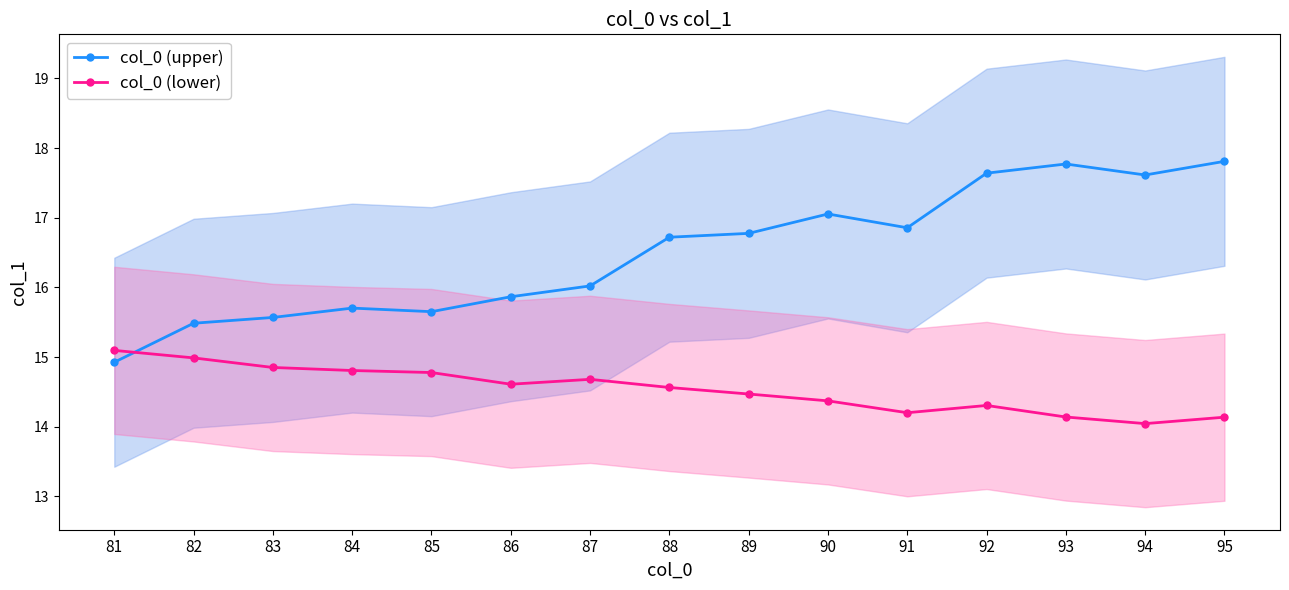

What is the average value of the col_0 (lower) series?

14.5